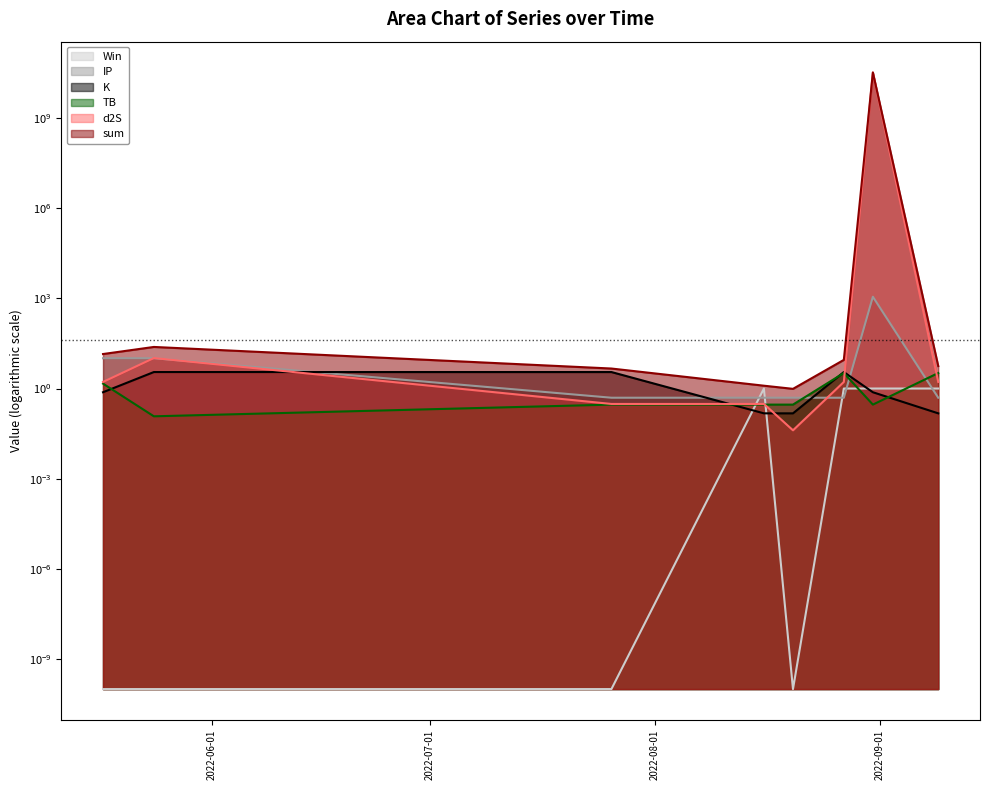

Rank the series by their maximum value, from highest to lowest.

d2S, sum, IP, K, TB, Win